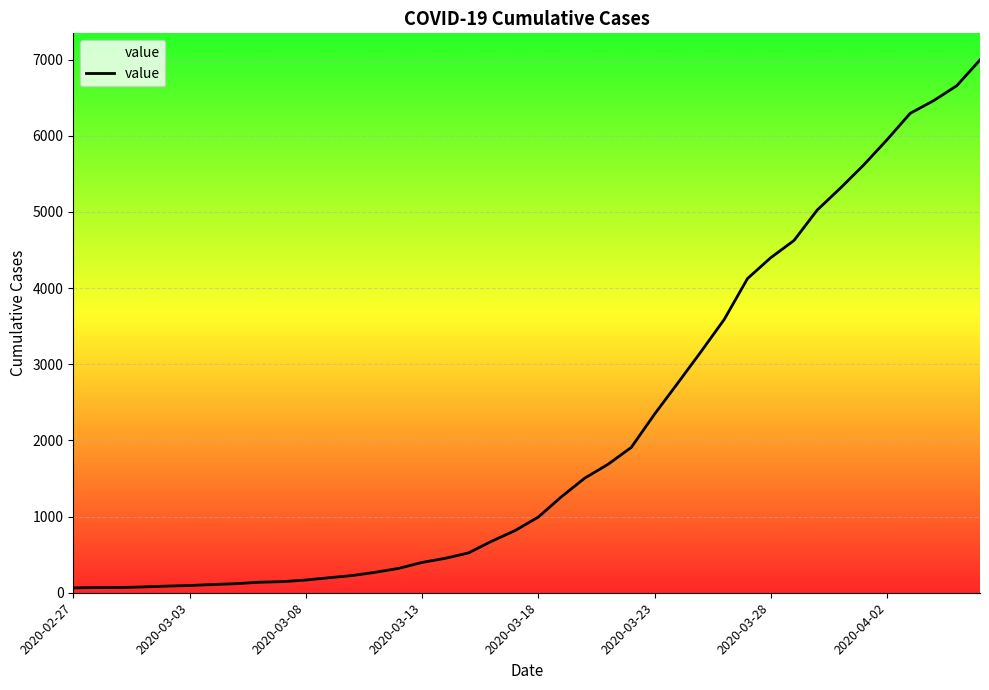

What is the difference between the maximum and minimum values?

6931